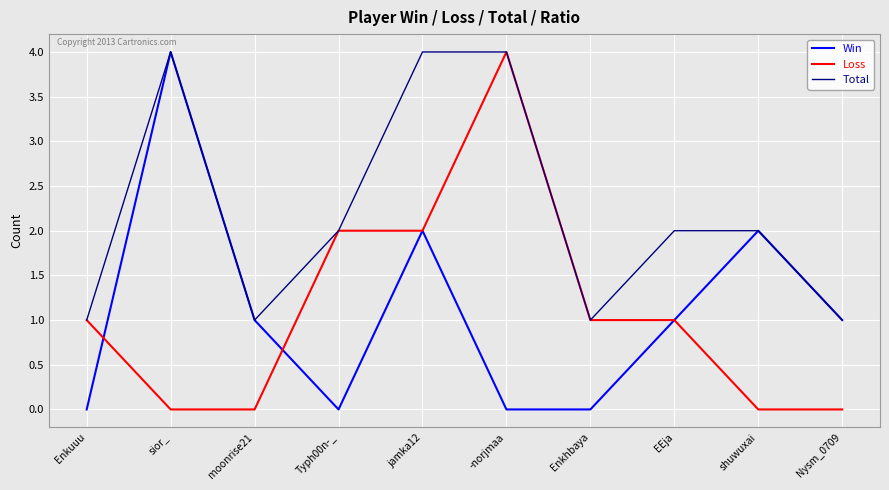

What position from the left is -norjmaa?

6